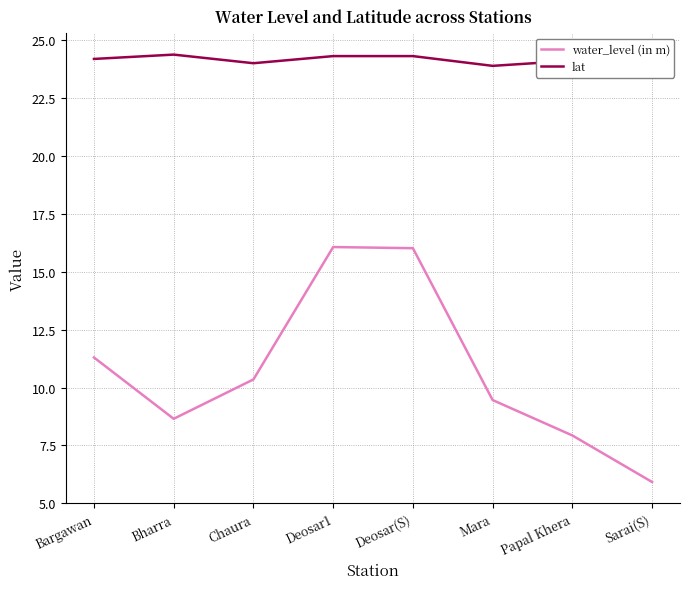

What is the spread (max minus min) of values at Deosar(S)?

8.3